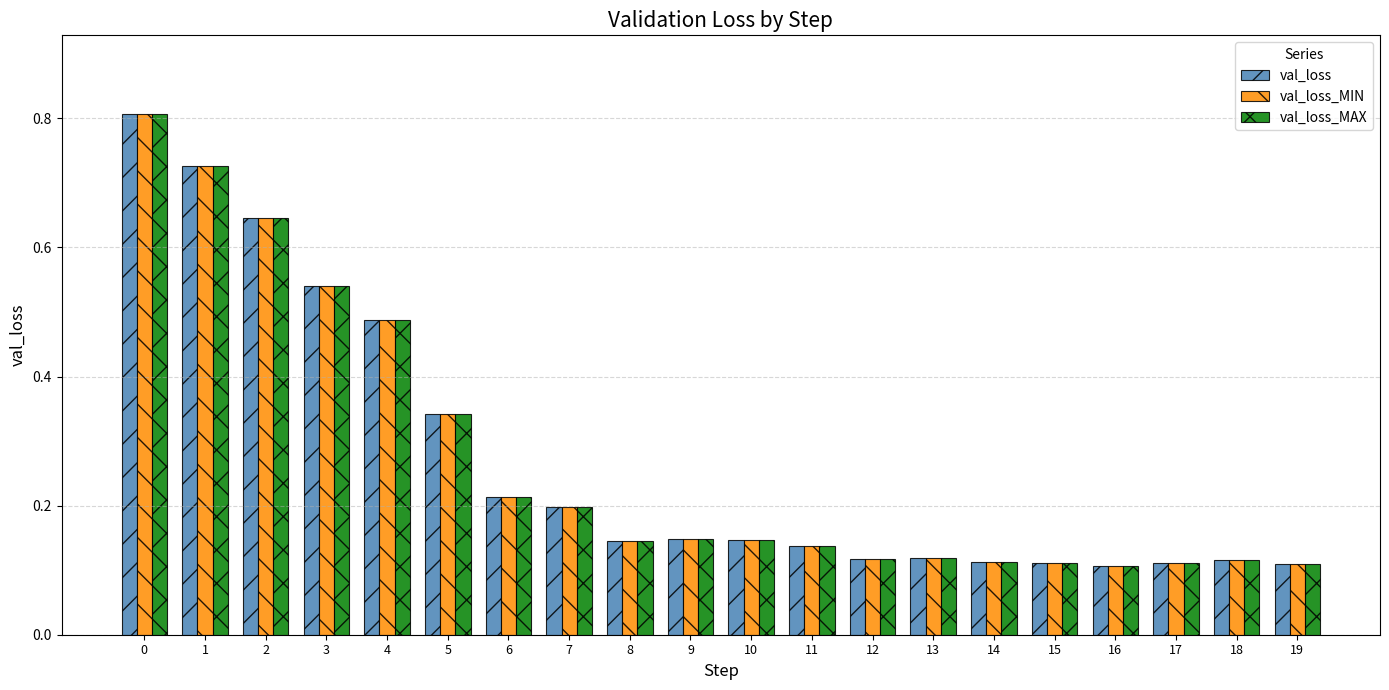

Is the value of val_loss_MAX at 13 greater than the value of val_loss_MIN at 0?

No